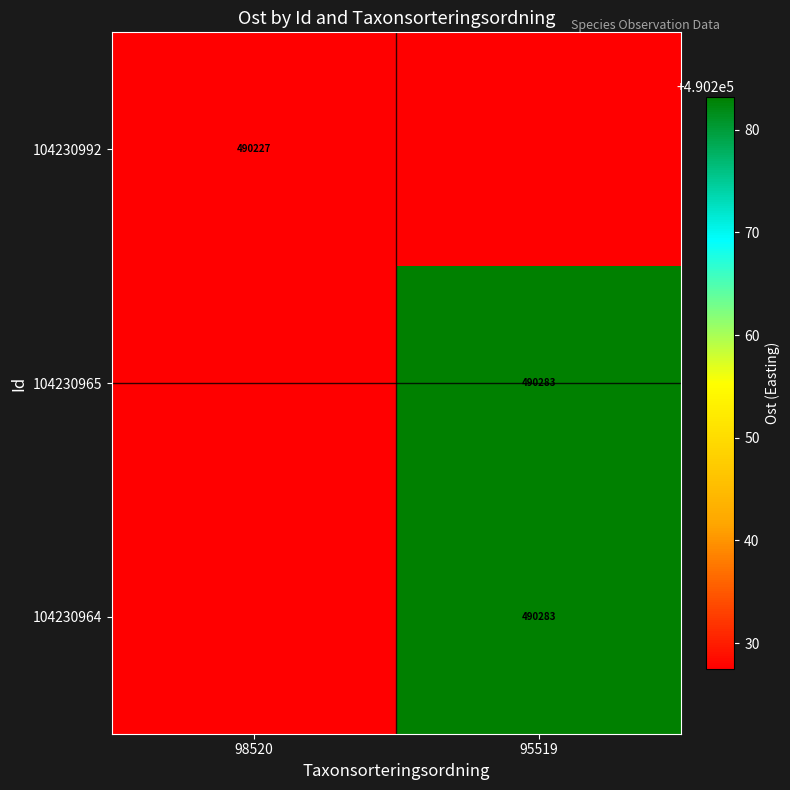

Is the value of 104230965 at 95519 greater than the value of 104230992 at 98520?

Yes